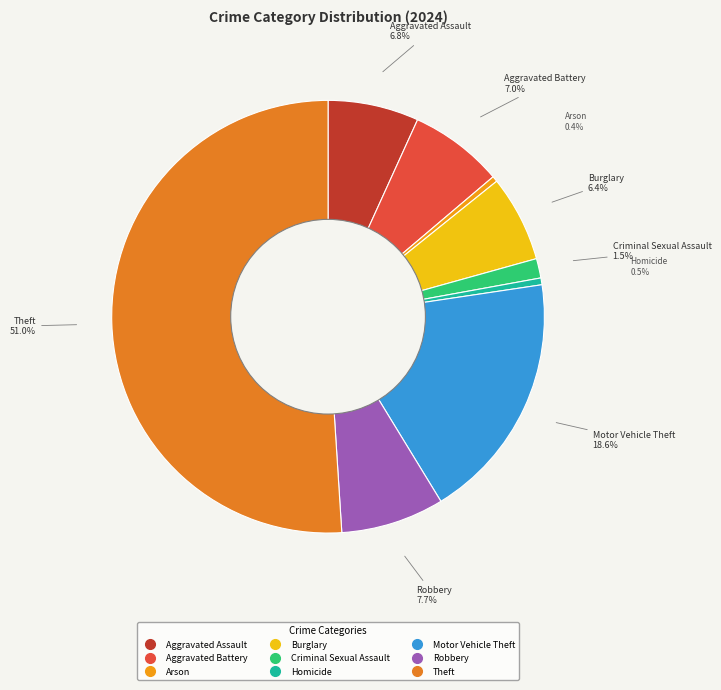

What percentage is the Aggravated Assault slice, to the nearest percent?

7%